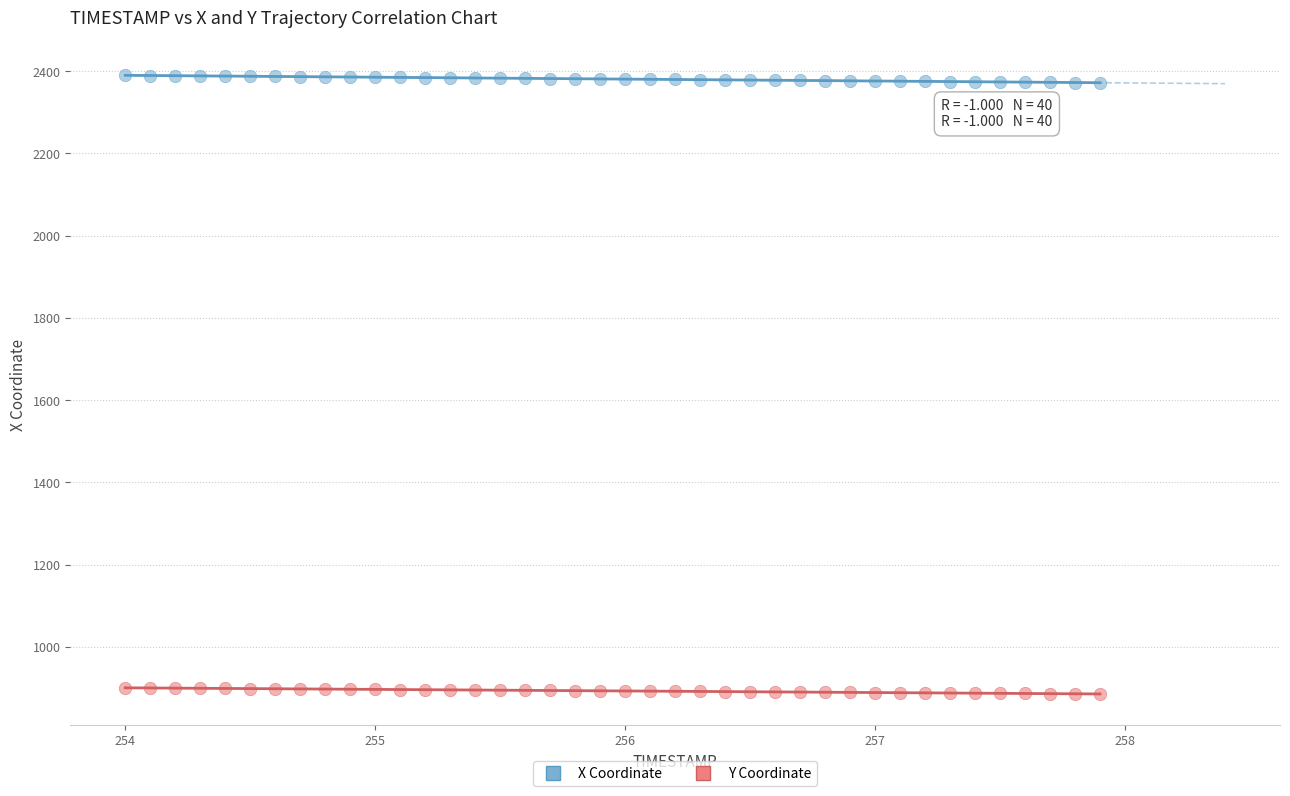

What is the X range (max minus min) for the scatter plot?

3.9